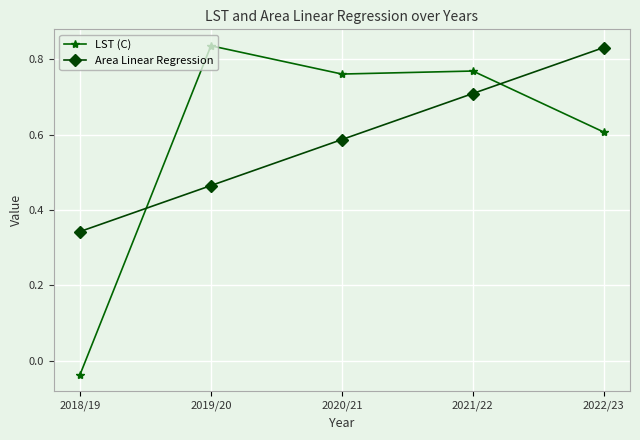

What is the label of the 2nd point from the right?

2021/22